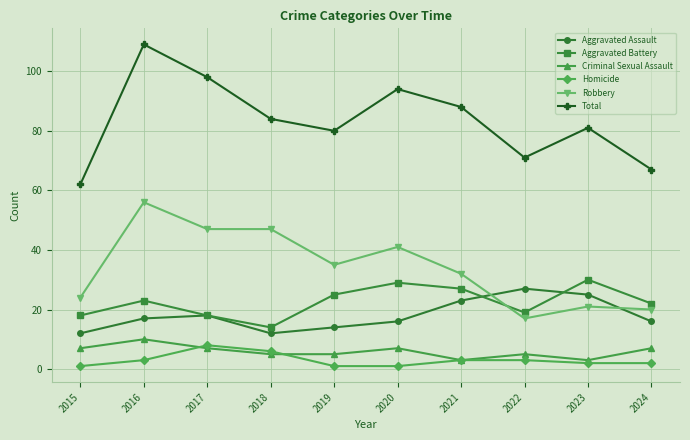

How many values in the Total series are below 84?

5